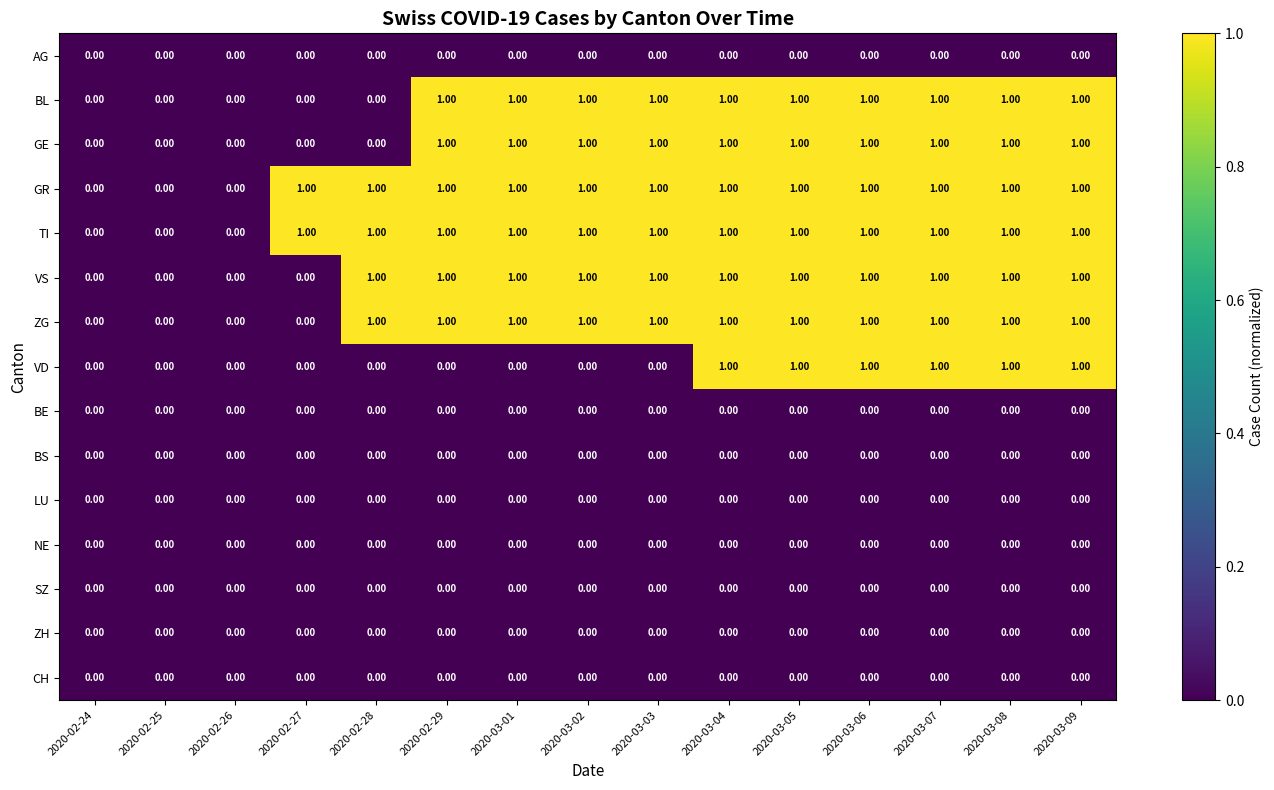

What is the total value across all series at 2020-02-28?

4